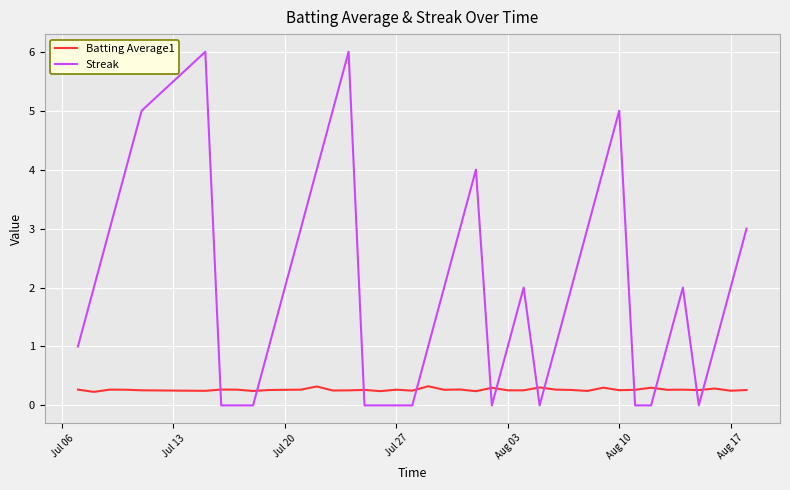

Which series has the largest range (max minus min)?

Streak